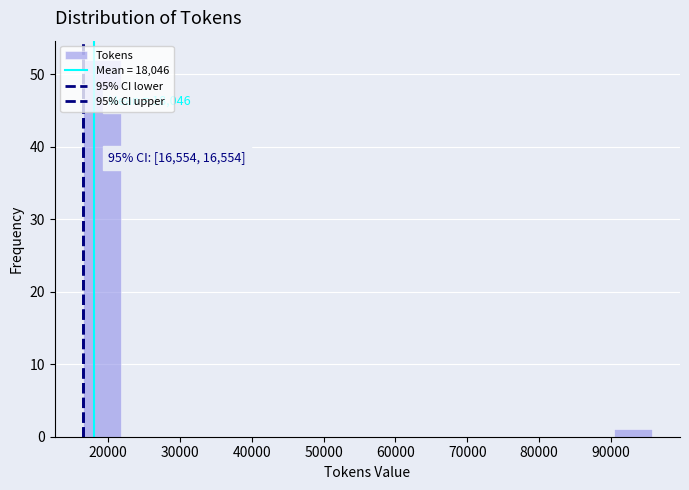

Which range on the x-axis has the tallest bar?

17000 to 22000